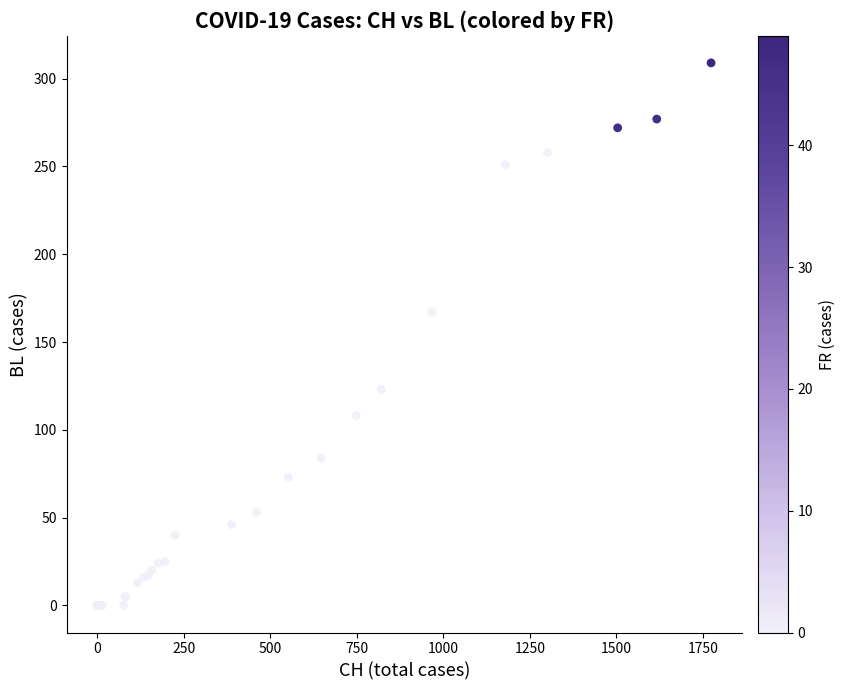

What Y value in the scatter plot is closest to 154?

167